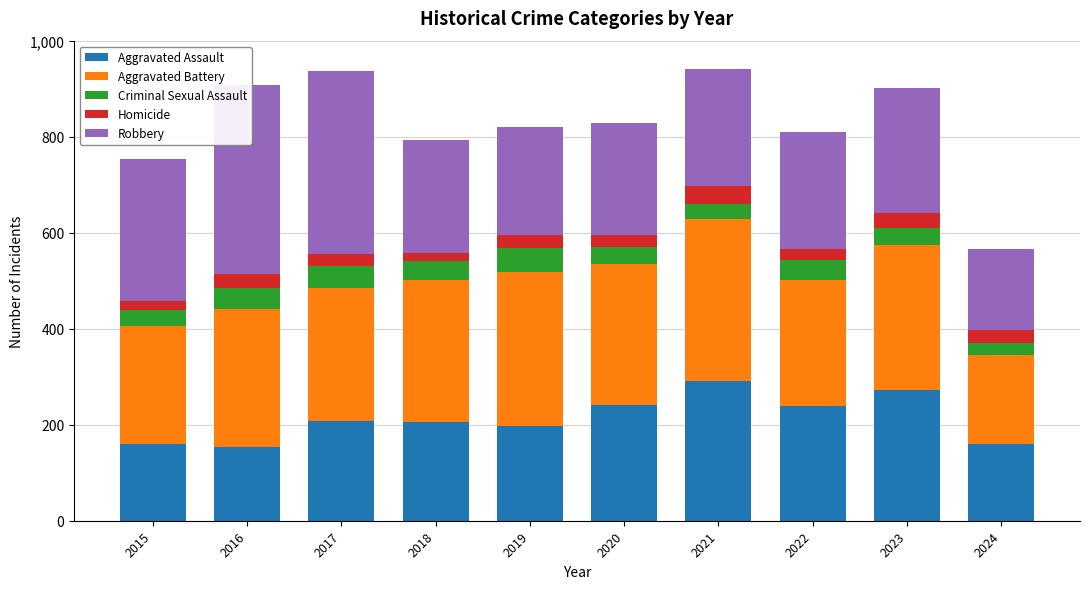

Which series has the widest spread of values?

Robbery